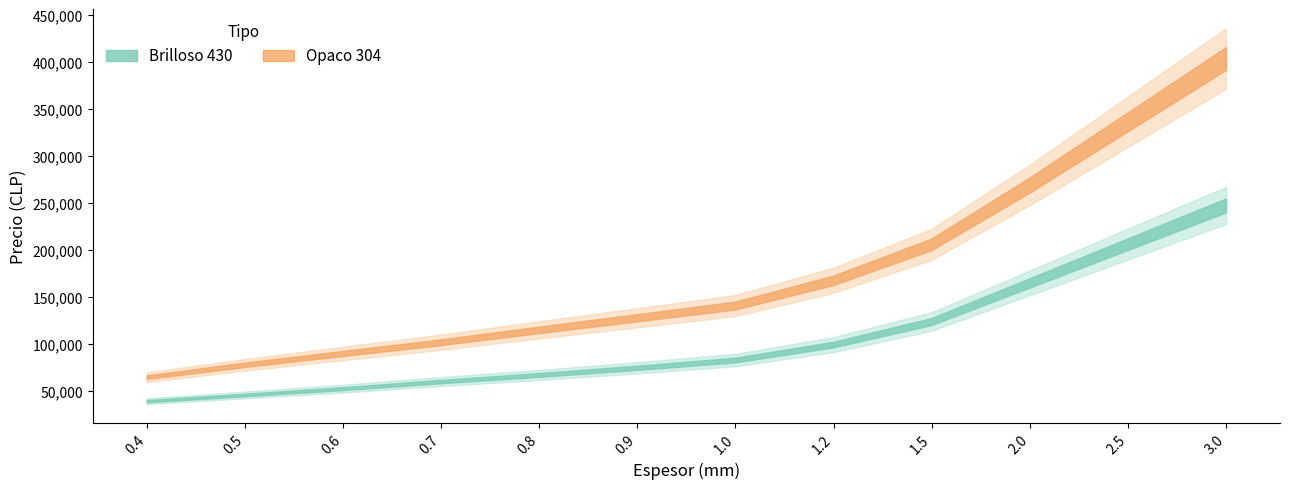

Reading left to right, list all the values displayed in this chart.

Brilloso 430: 0.4=38949	0.5=45512	0.6=52280	0.7=59847	0.8=66840	0.9=74458	1.0=82731	1.2=99154	1.5=123741	2.0=164847	2.5=206059	3.0=247270
Opaco 304: 0.4=64437	0.5=77658	0.6=89725	0.7=101665	0.8=114844	0.9=127687	1.0=140720	1.2=167604	1.5=205882	2.0=269048	2.5=336310	3.0=403572